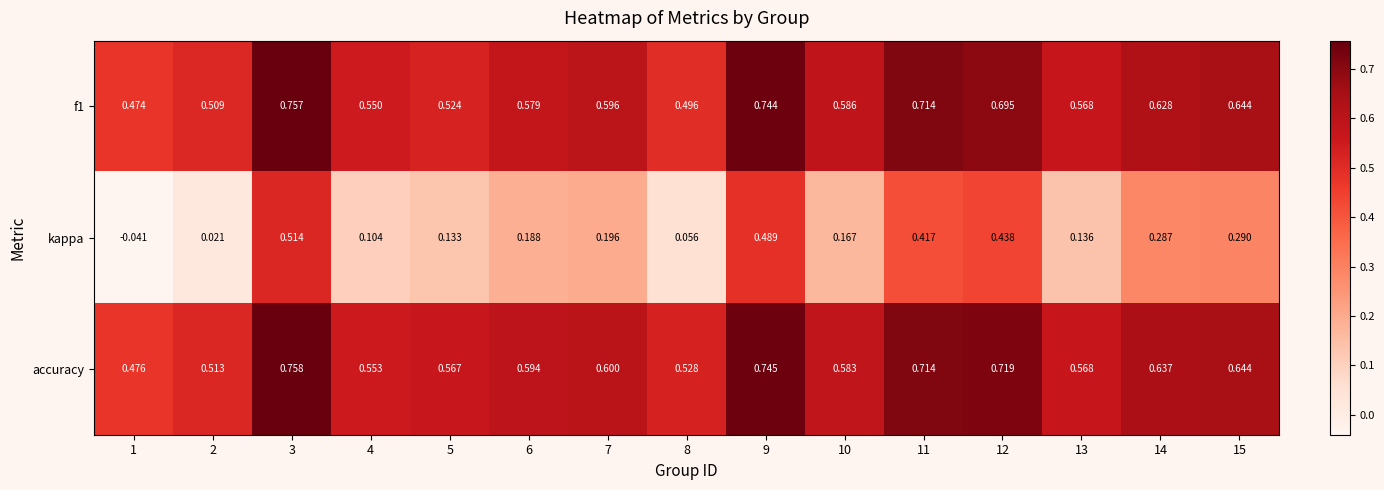

Which series has the largest range (max minus min)?

kappa